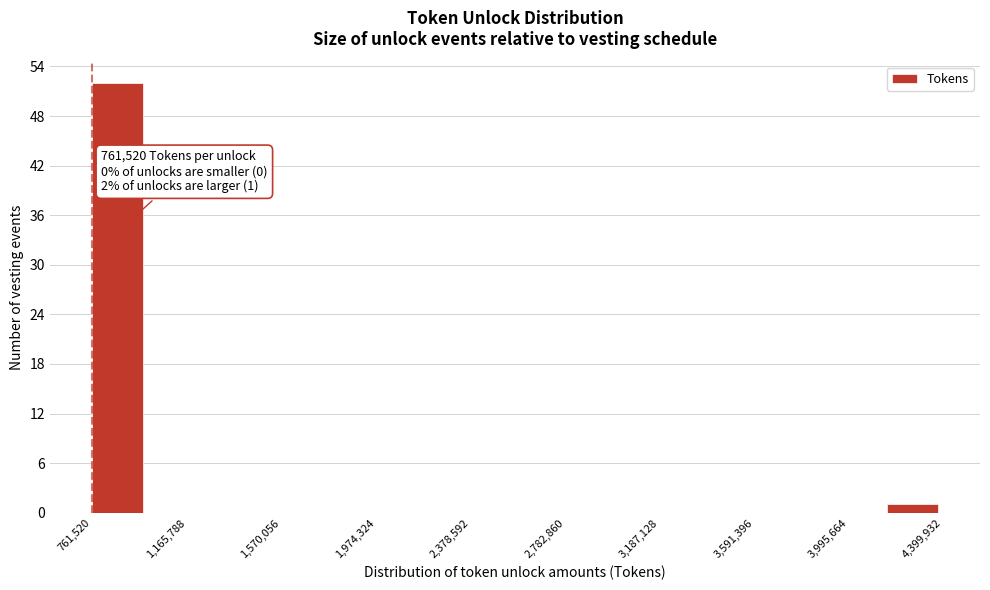

Which range on the x-axis has the tallest bar?

750000 to 1000000